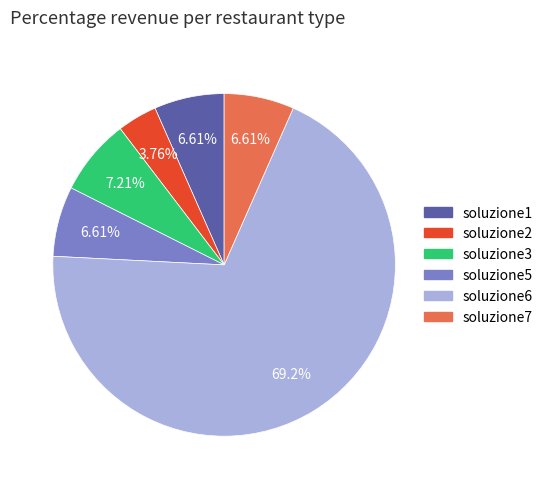

Is there a majority slice in this chart?

Yes